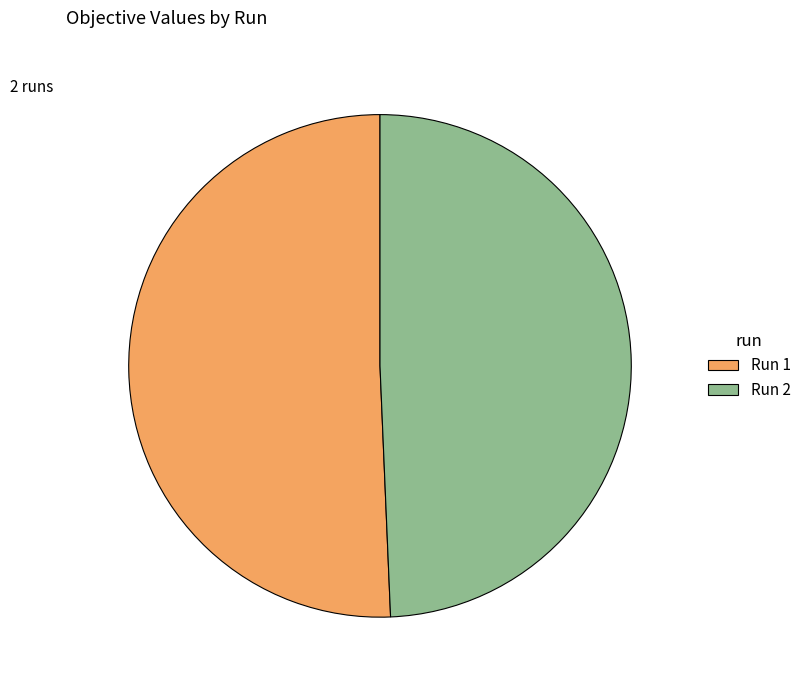

Is there any slice that represents more than half of the pie?

Yes